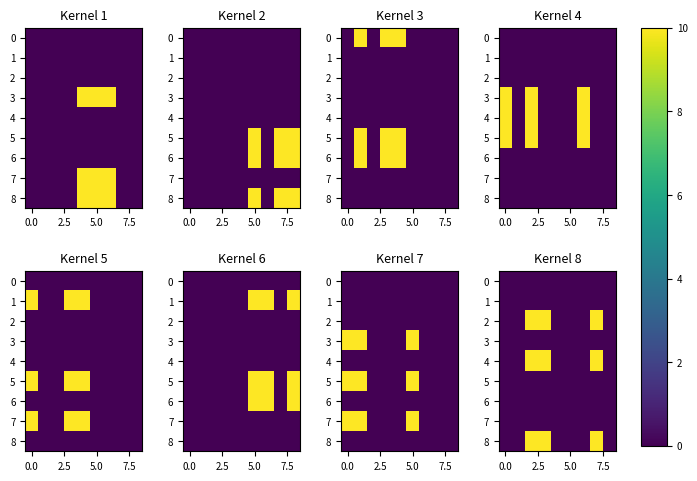

Which has a higher value, 6 or 8?

6